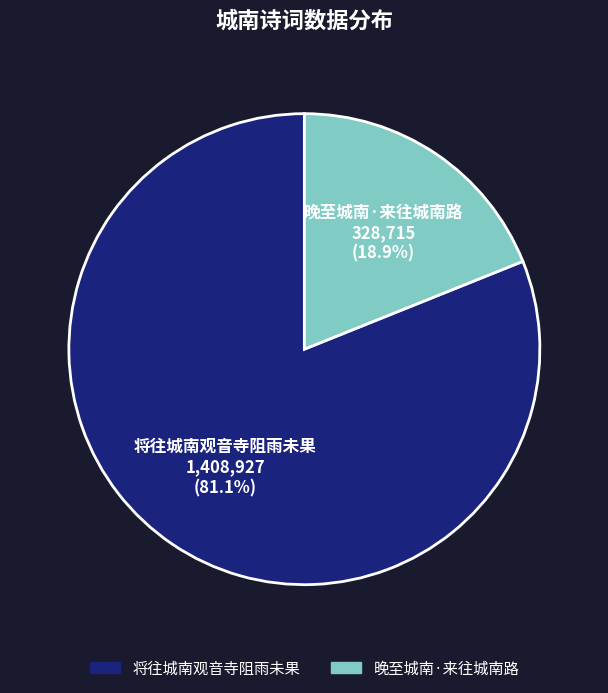

The 晚至城南·来往城南路 slice represents 24% of the pie. True or false?

False